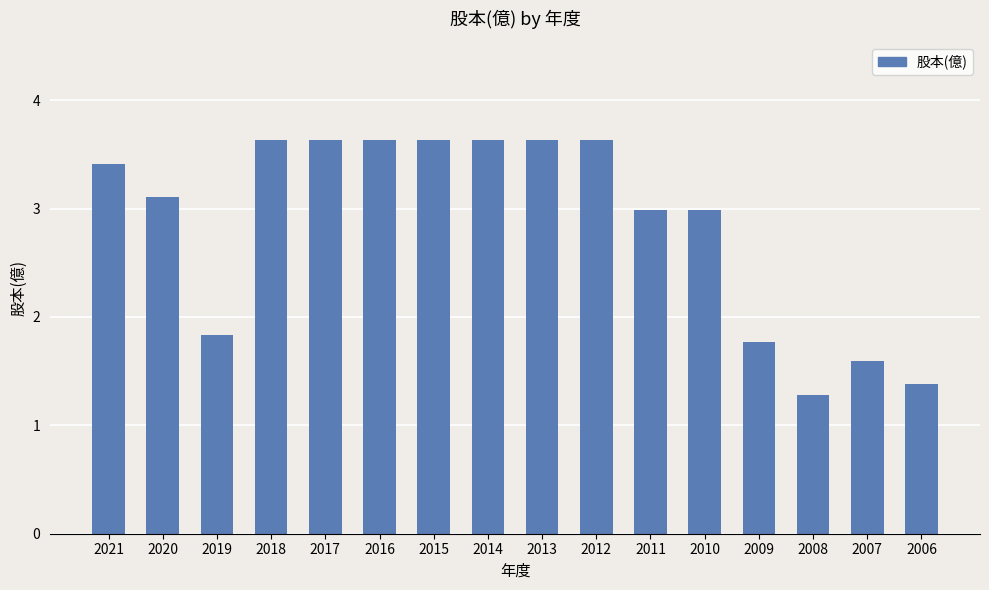

Read the value at 2018.

3.6